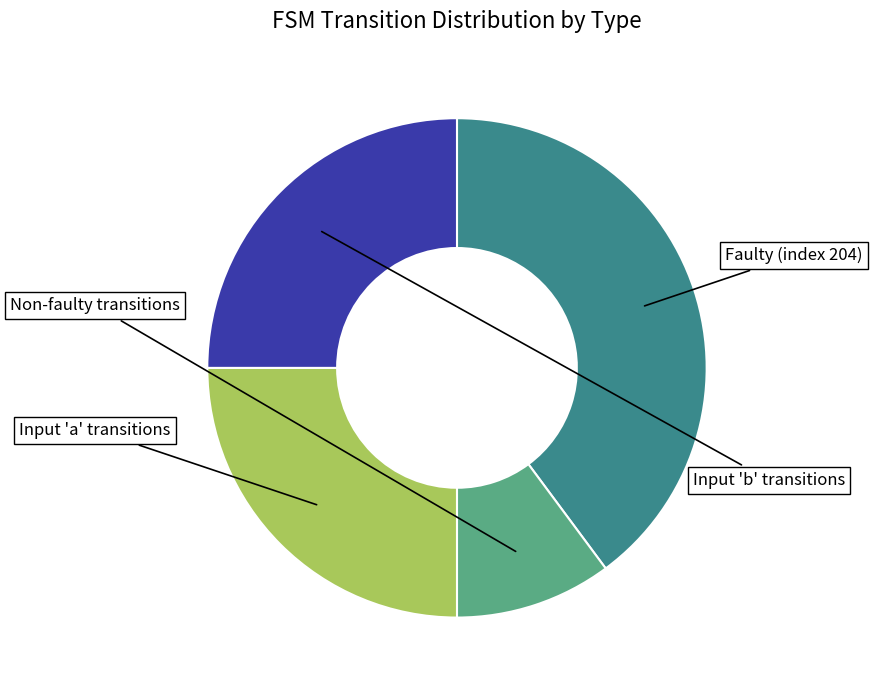

Is there any slice that represents more than half of the pie?

No